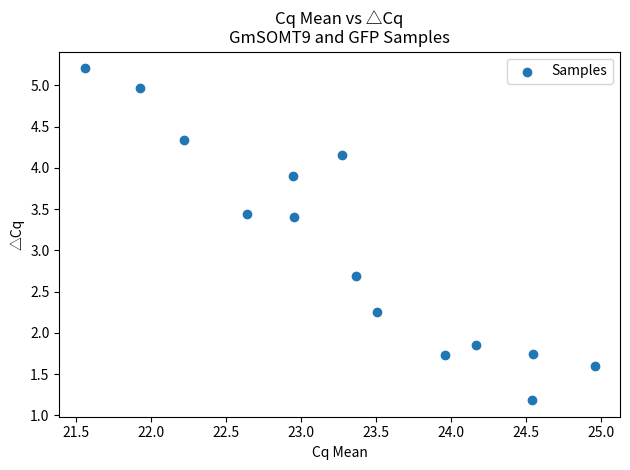

What is the range of X values (max minus min)?

3.4